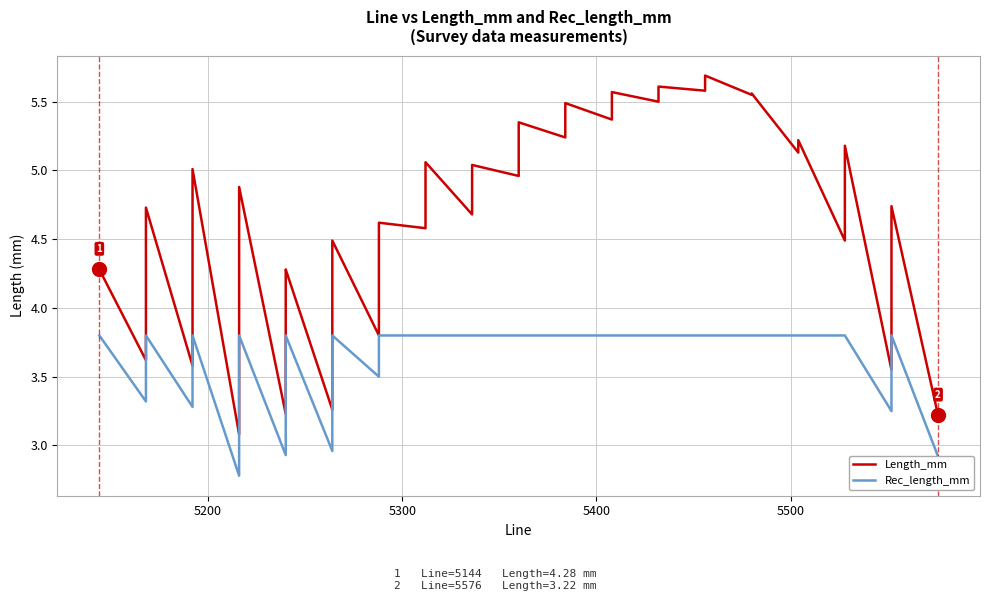

The Rec_length_mm series shows 4.9 at 13. True or false?

False